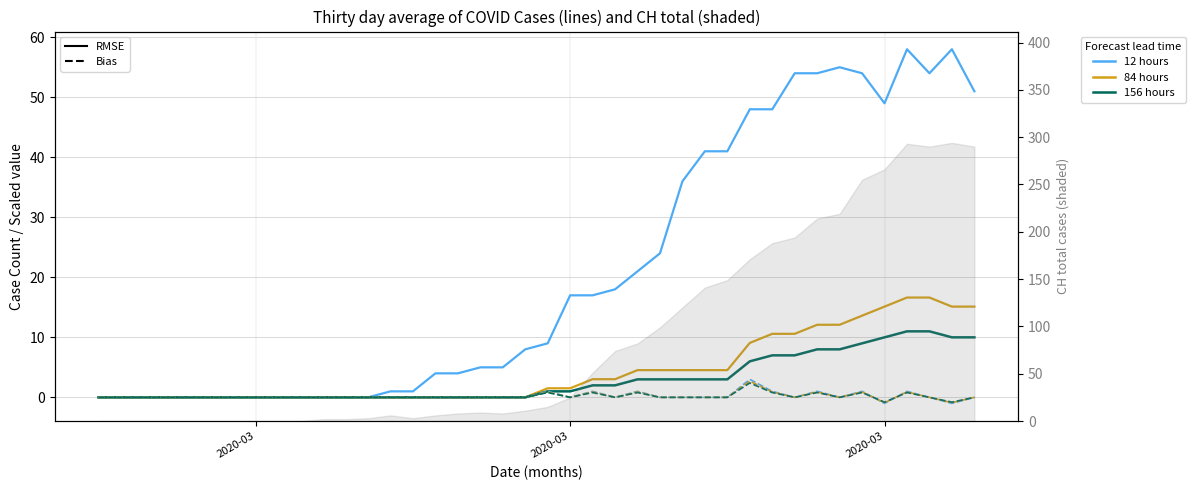

In GE (12h analog), how many points are higher than both neighbors (excluding endpoints)?

3